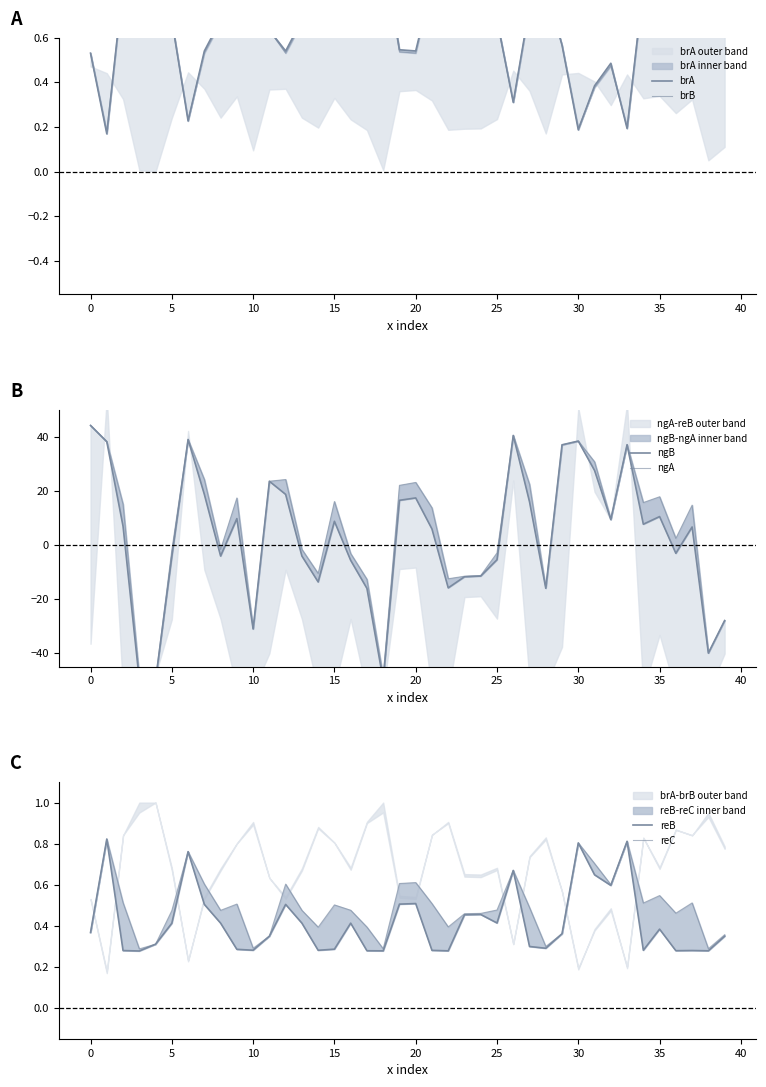

What is the average value of the ngB series?

3.0